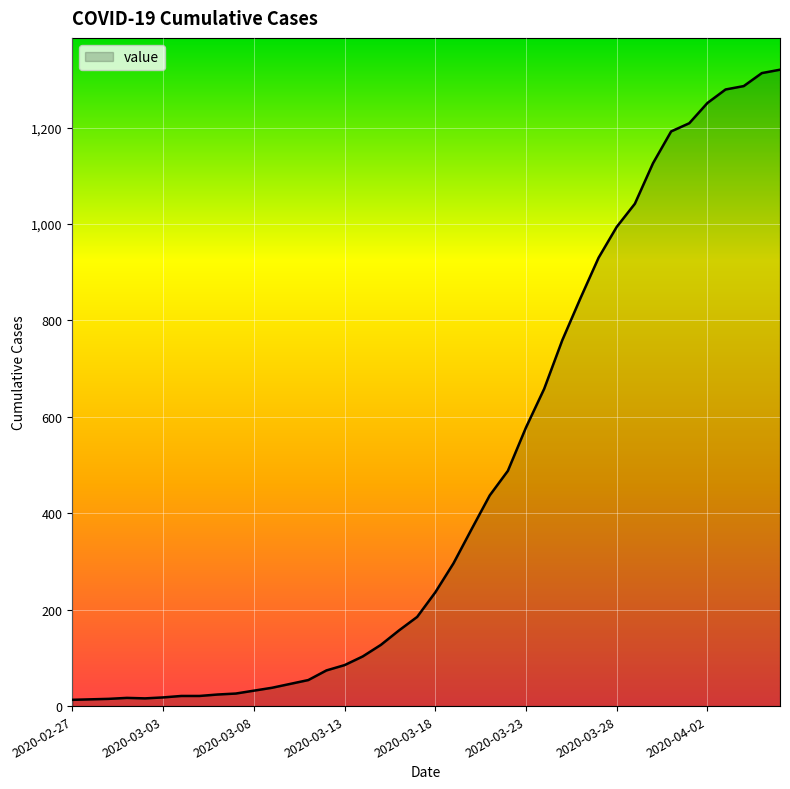

What is the maximum value shown in the chart?

1320